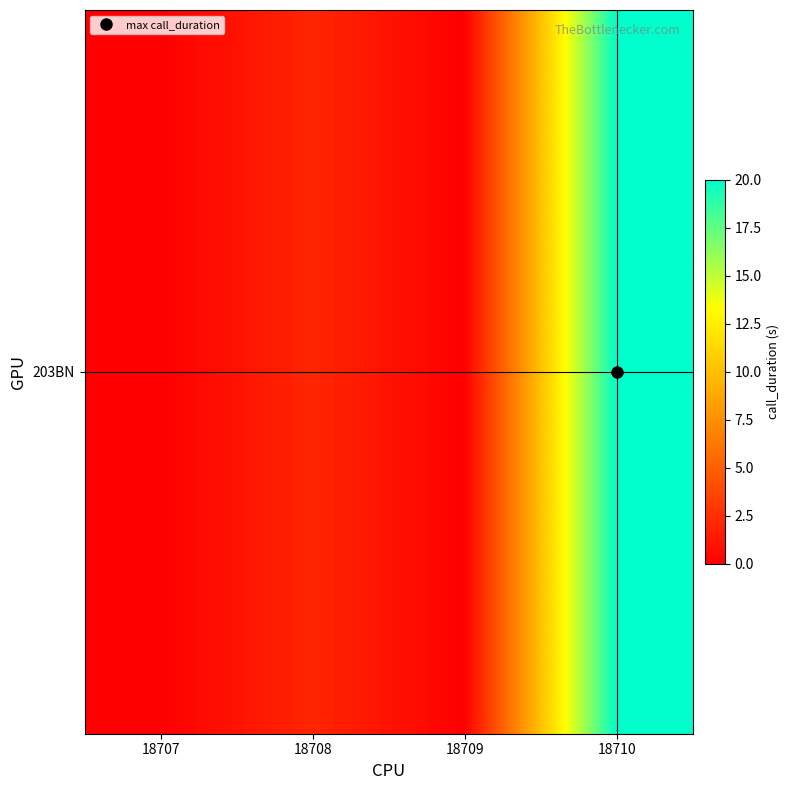

What value does the data have at 18710?

20